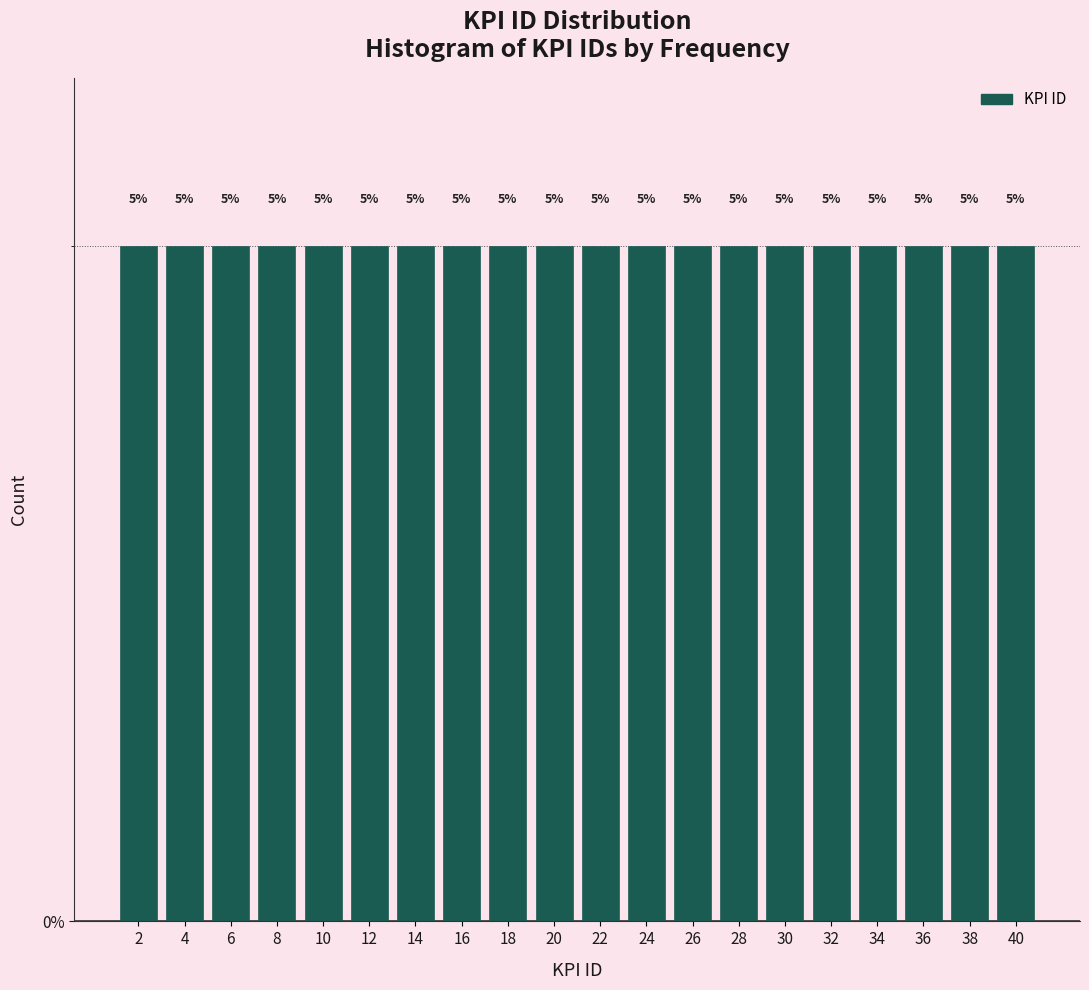

Reading left to right, transcribe this chart: for each bar, give the range it covers on the x-axis and its height.

1 to 3: 5
3 to 5: 5
5 to 7: 5
7 to 9: 5
9 to 11: 5
11 to 13: 5
13 to 15: 5
15 to 17: 5
17 to 19: 5
19 to 21: 5
21 to 23: 5
23 to 25: 5
25 to 27: 5
27 to 29: 5
29 to 31: 5
31 to 33: 5
33 to 35: 5
35 to 37: 5
37 to 39: 5
39 to 41: 5